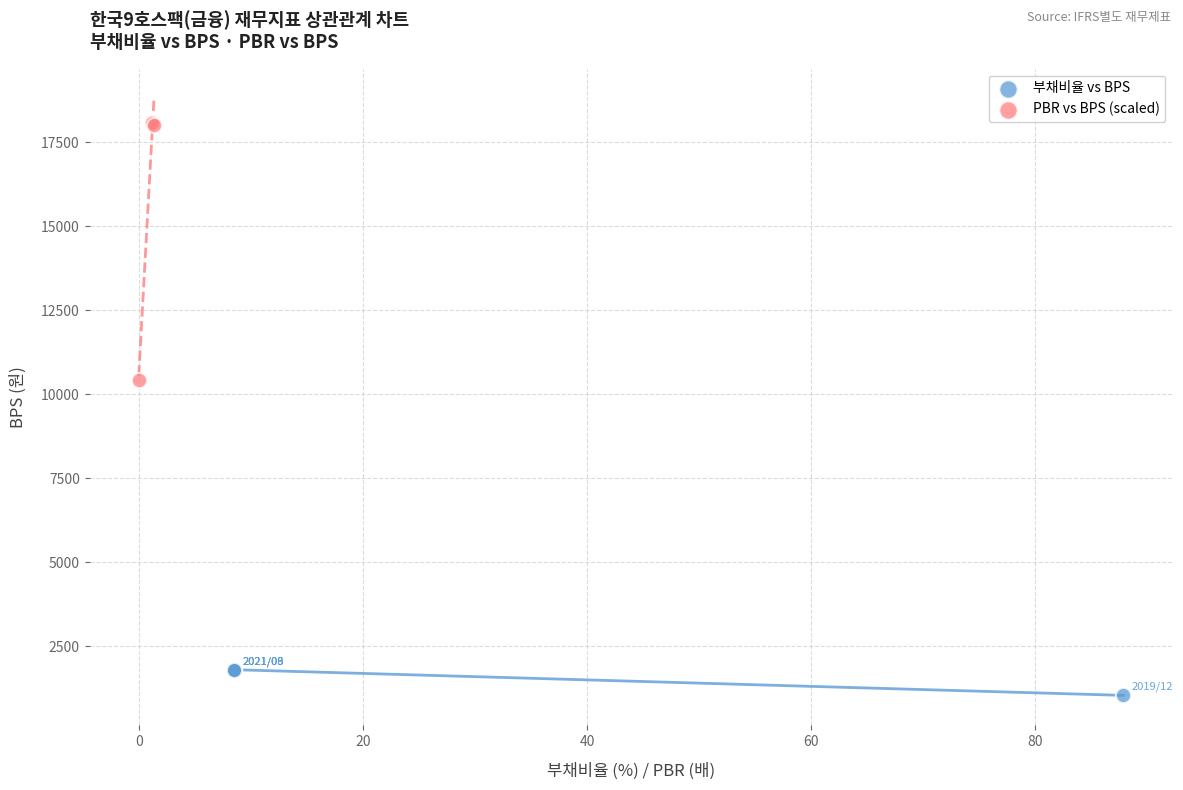

Which series reaches the maximum Y coordinate?

PBR vs BPS (scaled)